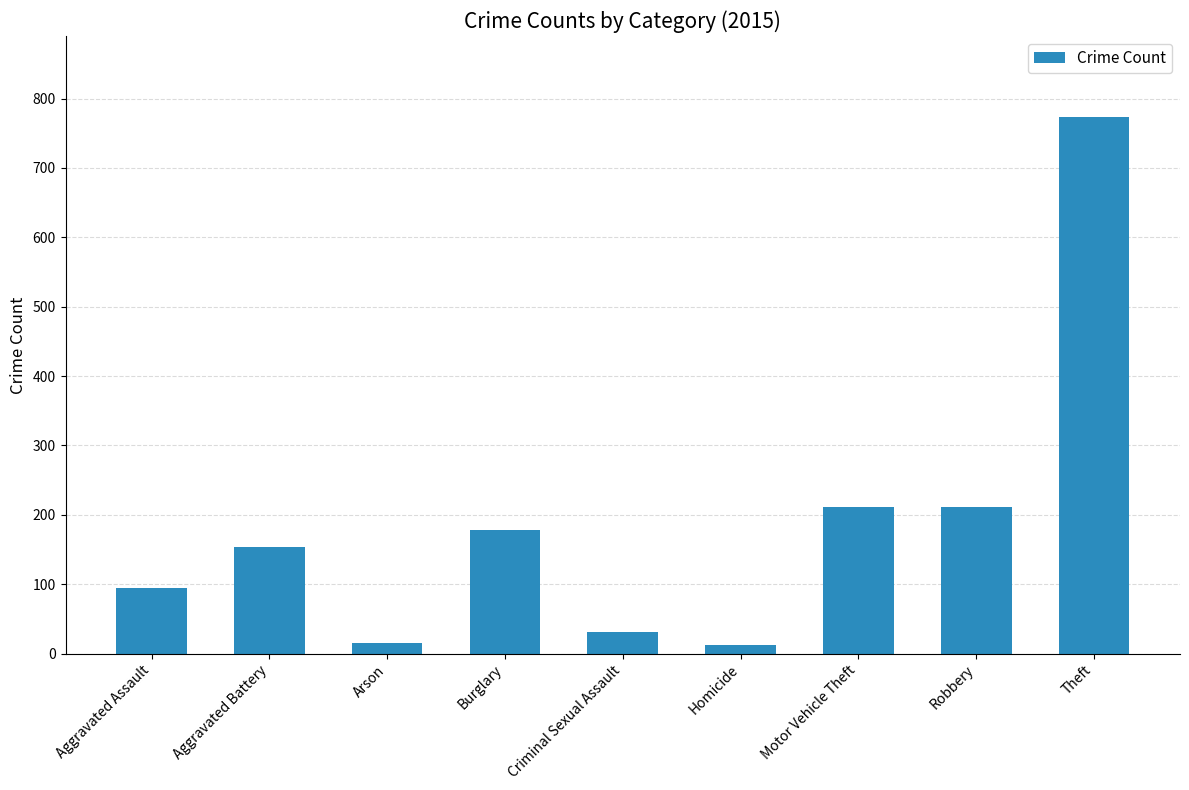

Which category has the highest value across all series?

Theft